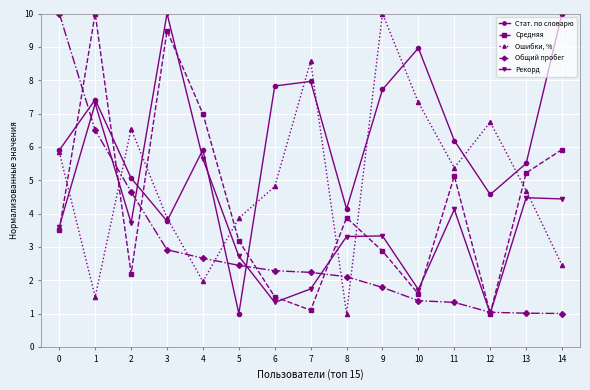

What is the difference between the highest and lowest values at 7?

7.5